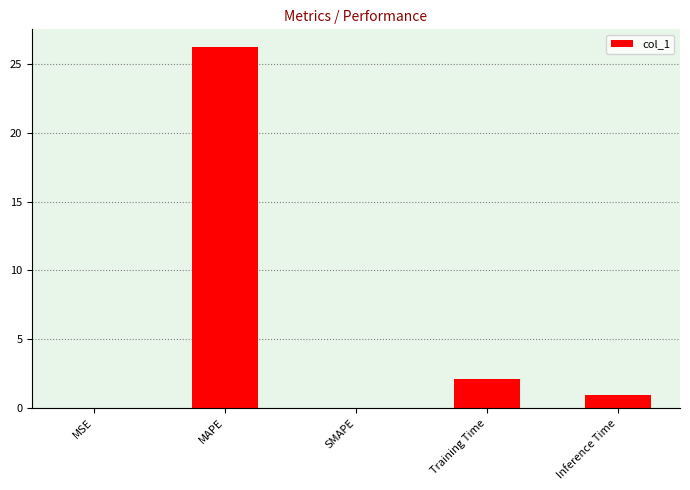

Which has a higher value, Training Time or SMAPE?

Training Time